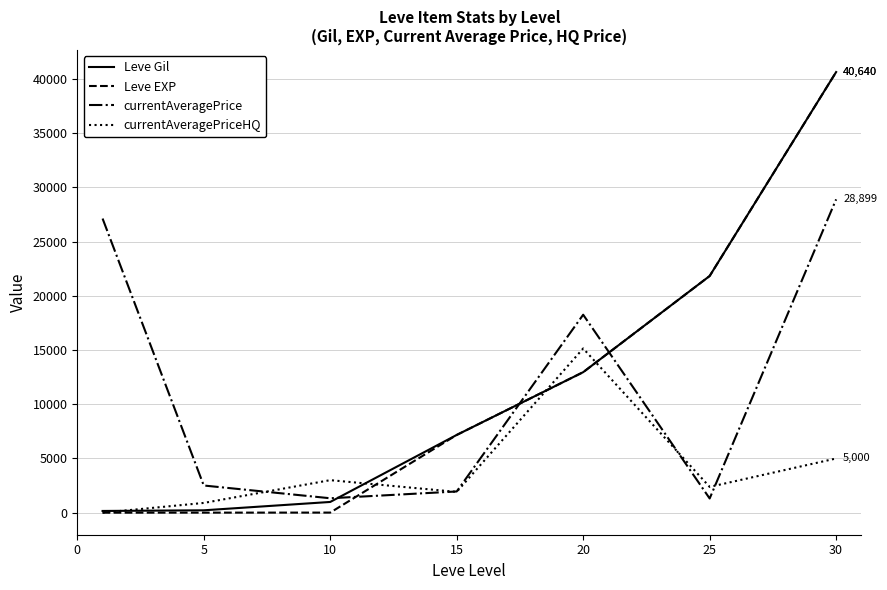

What is the greatest value displayed?

40640